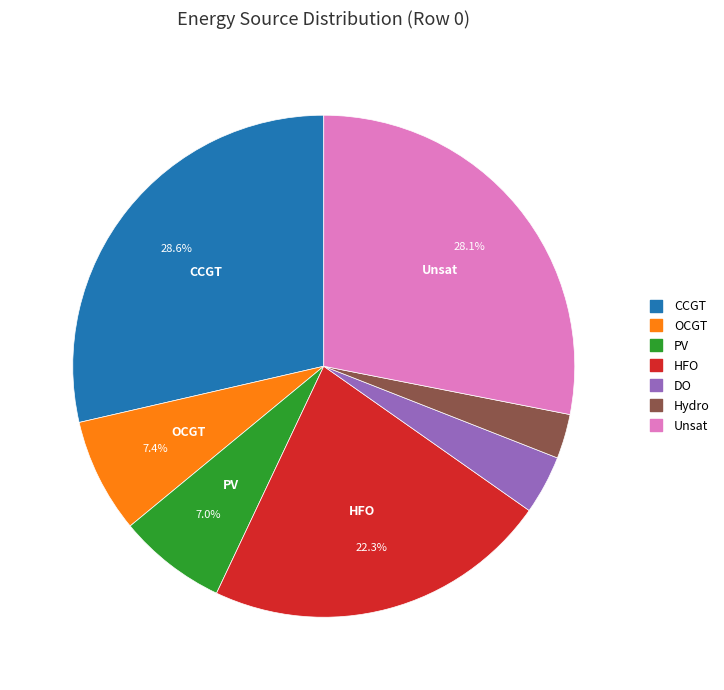

How much of the chart is everything except HFO?

77.7%